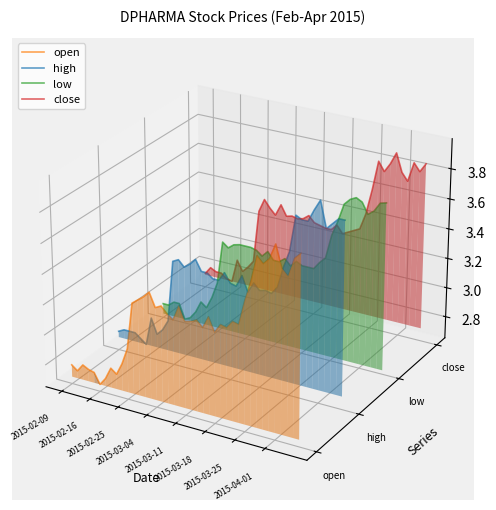

Where is the first local maximum for high?

2015-02-16